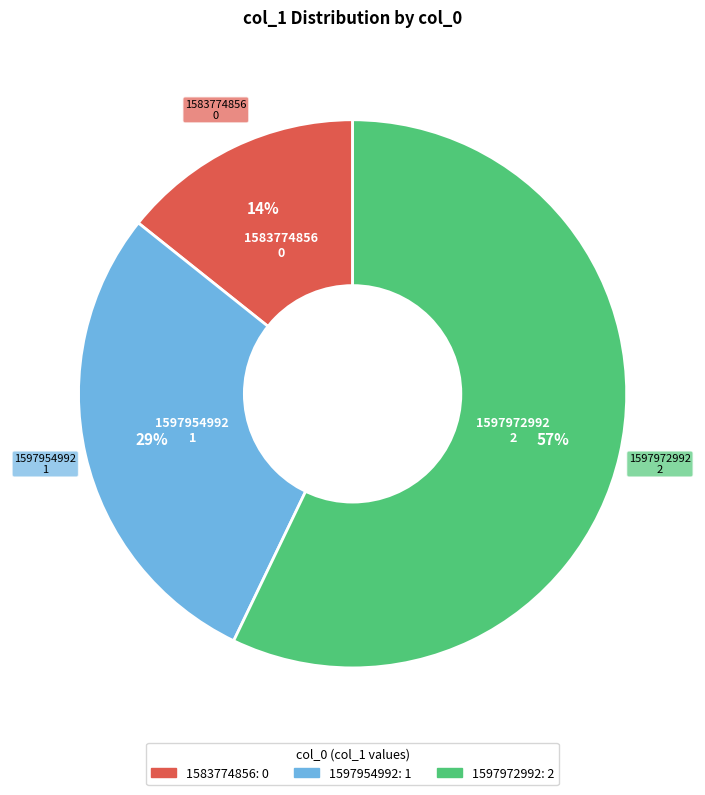

How many slices are in this pie chart?

3